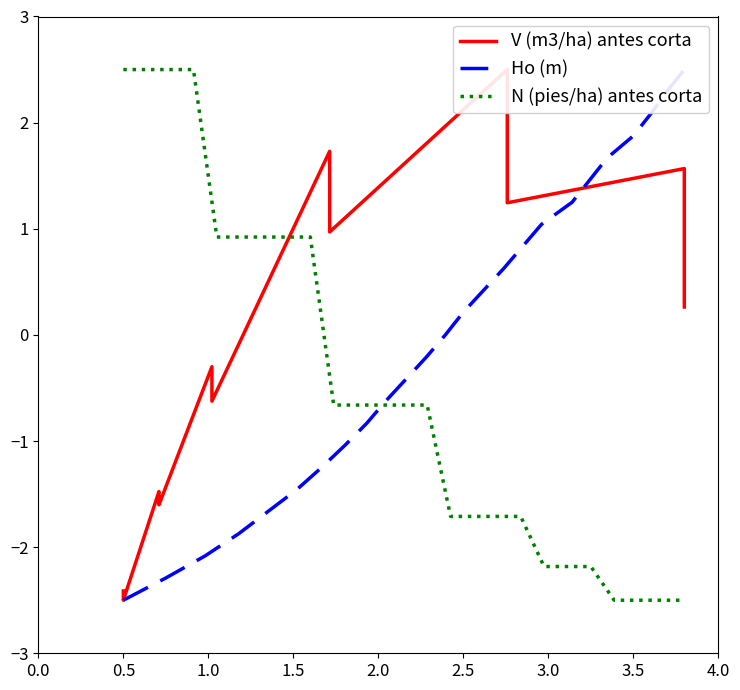

What is the value of the Ho (m) point at the 24th from the left?

2.3